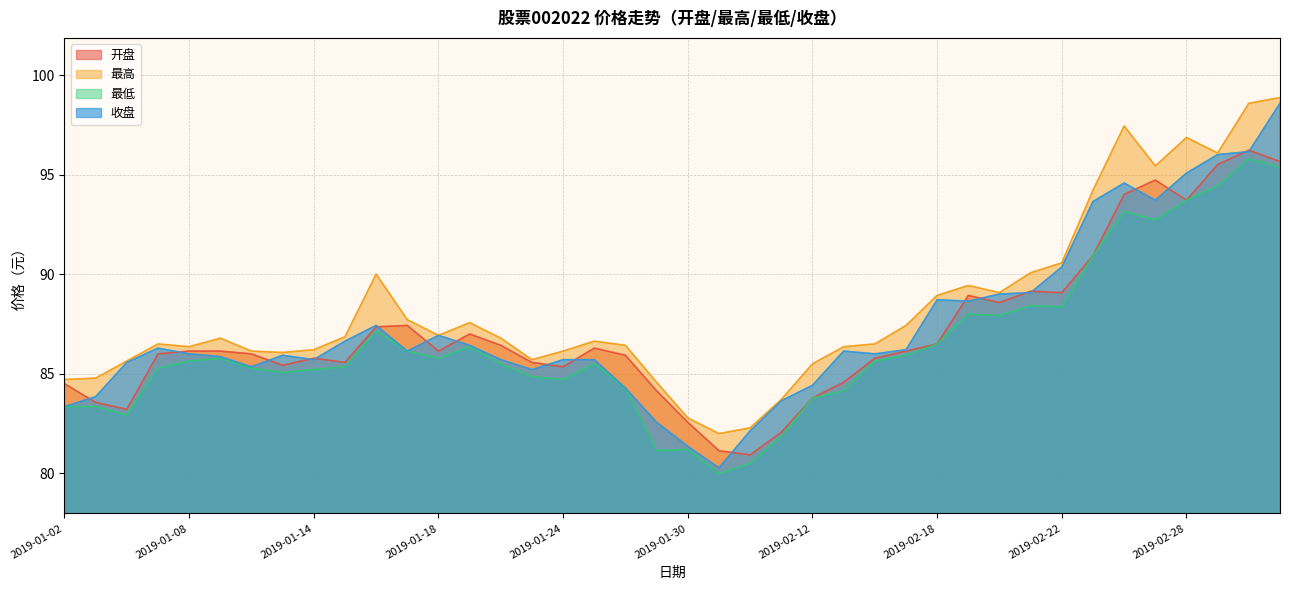

Which category has the highest value across all series?

2019-03-05